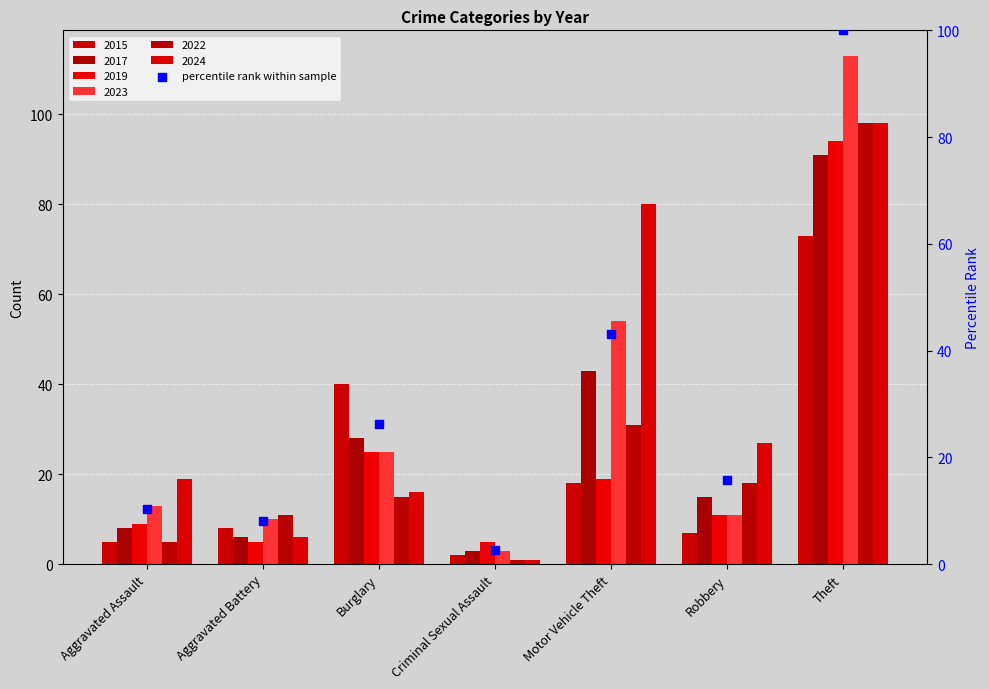

Between Aggravated Battery and Motor Vehicle Theft, which is larger?

Motor Vehicle Theft